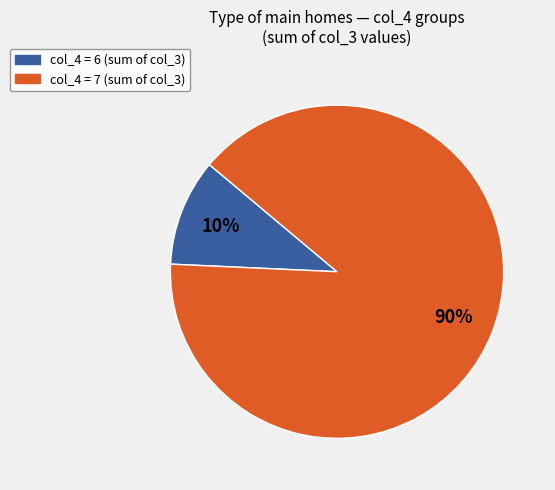

How many slices are in this pie chart?

2